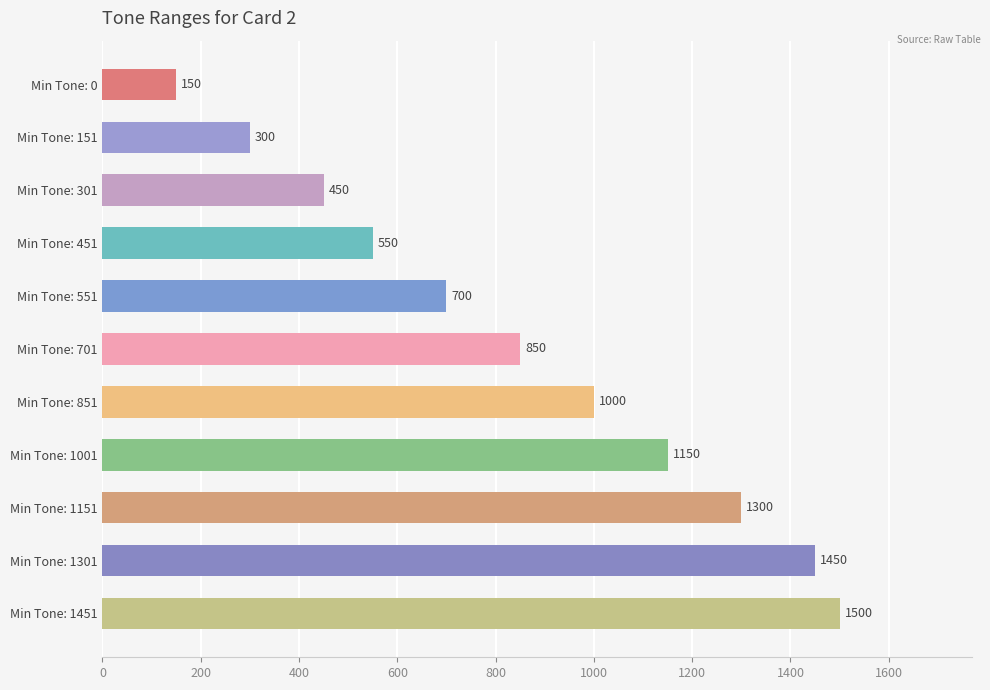

What is the change in value from Min Tone: 701 to Min Tone: 851?

+150